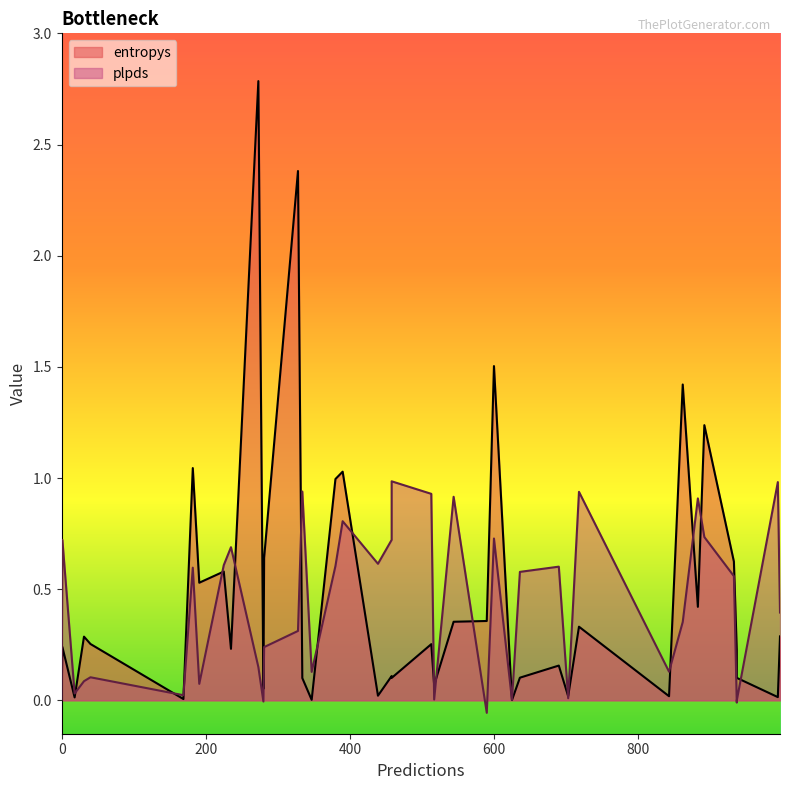

Is it true that plpds equals -0.0 at 17?

False